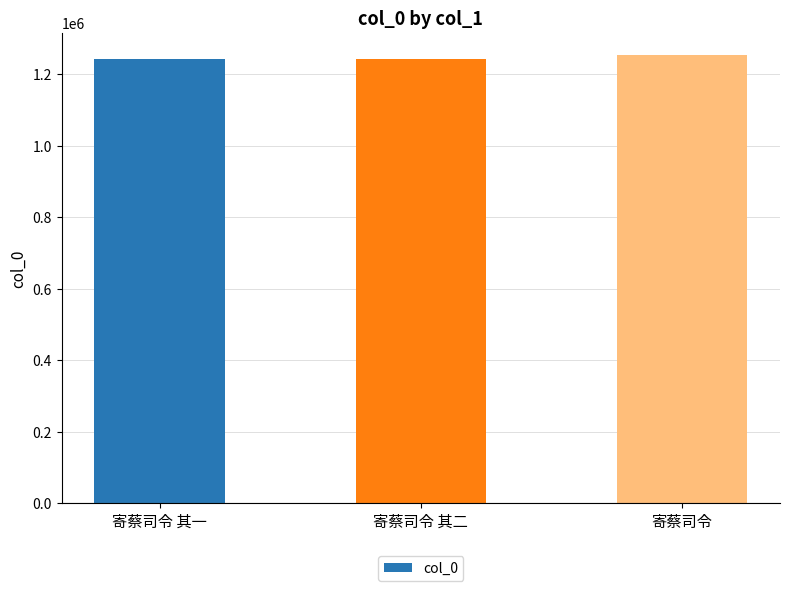

What is the label of the 1st bar from the left?

寄蔡司令 其一